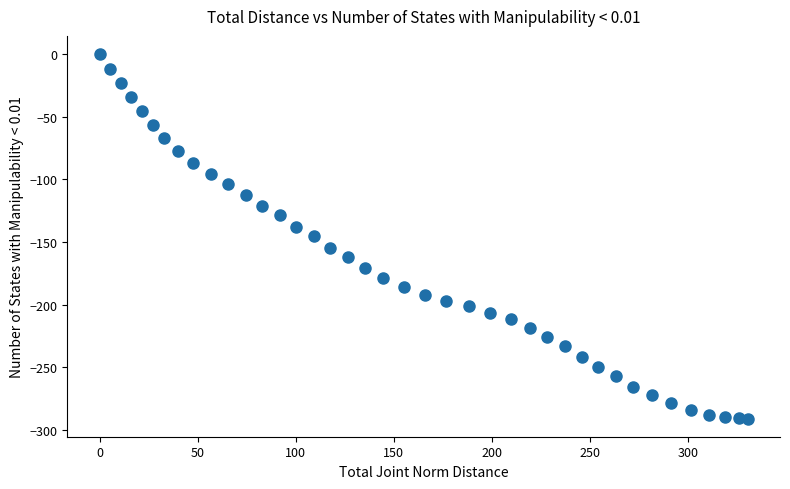

What is the range of Y values (max minus min)?

290.7